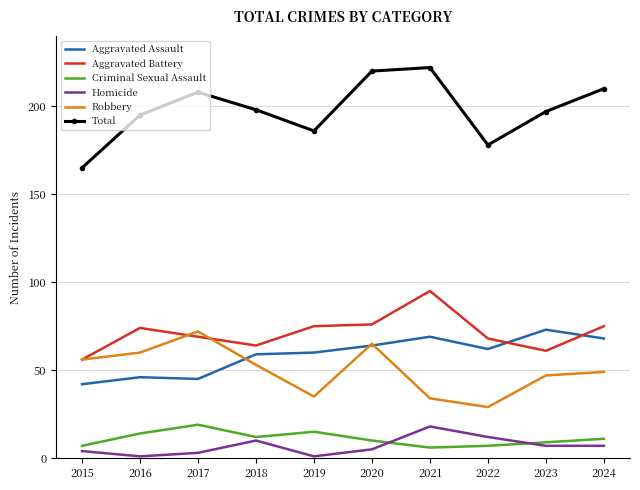

At which category does Aggravated Battery reach its first local peak?

2016